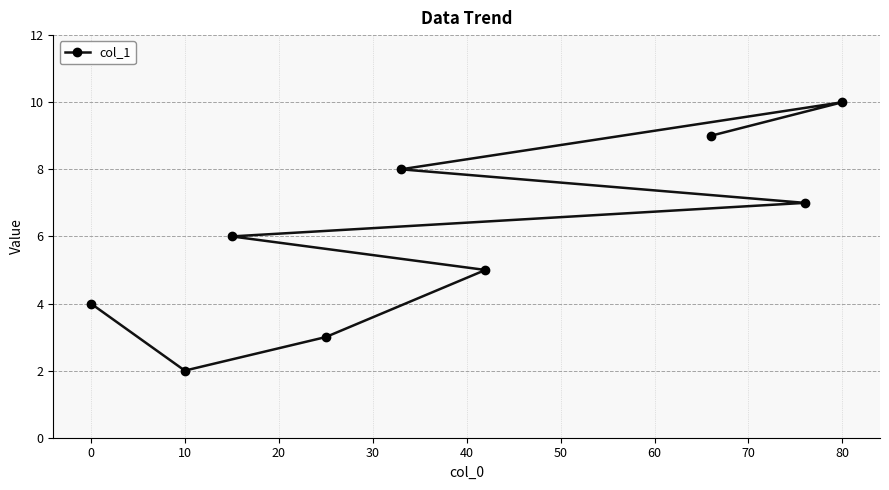

The value at 10 is 2. True or false?

True